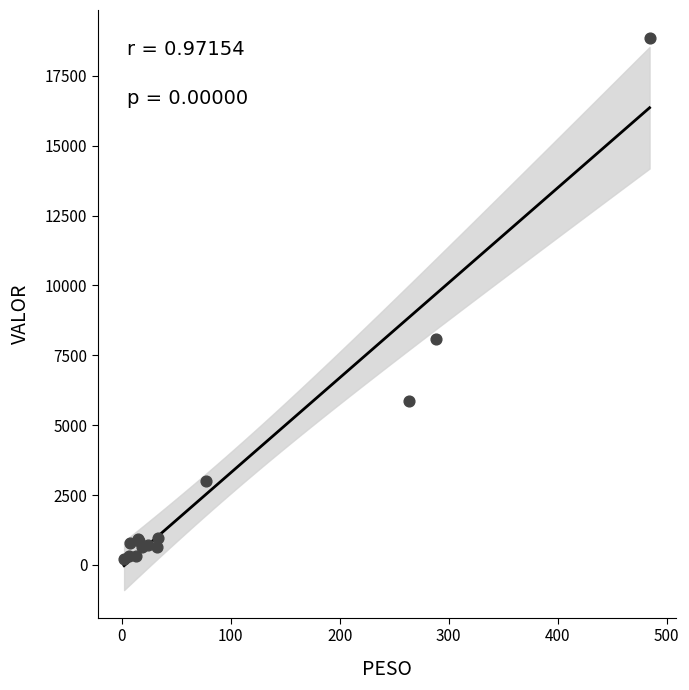

What Y value in the scatter plot is closest to 9538?

8071.4